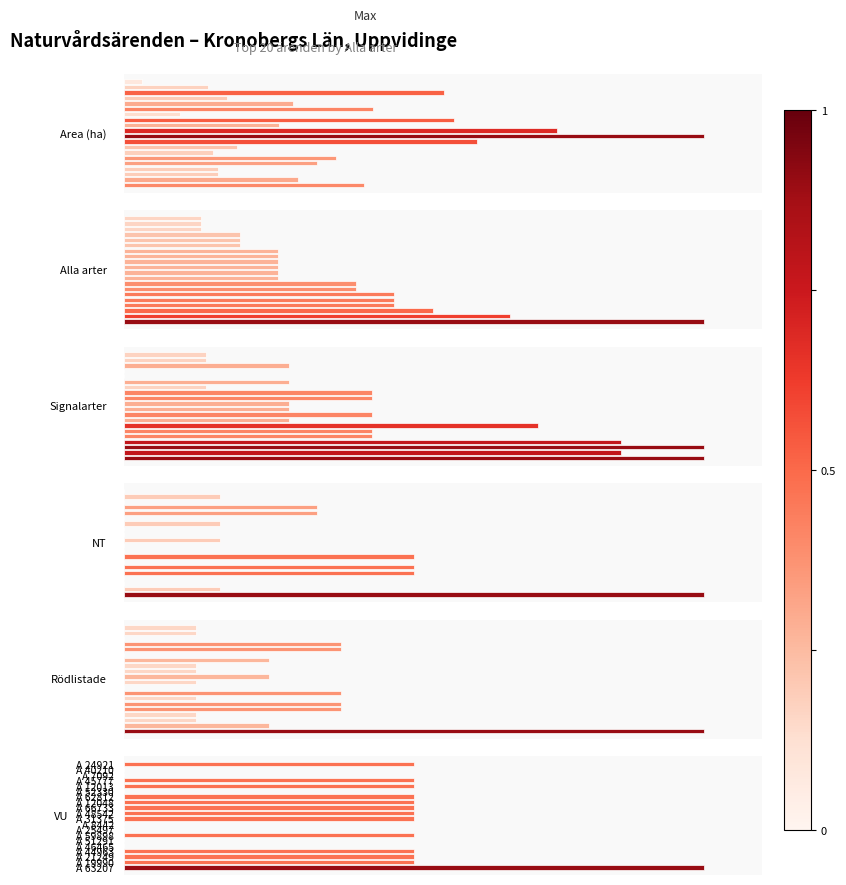

What is the maximum value for NT?

6.0